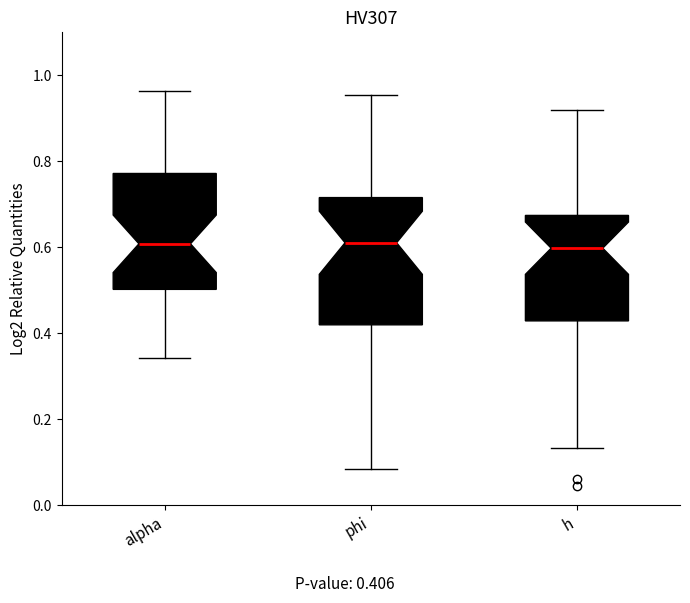

Reading left to right, read every box against the y-axis: the position of its median line, the range the box covers, and the ends of its whiskers. The values are not printed on the chart, so give them approximately, as read against the axis.

alpha: median 0.60, box 0.50 to 0.78, whiskers 0.34 to 0.96
phi: median 0.62, box 0.42 to 0.72, whiskers 0.08 to 0.96
h: median 0.60, box 0.42 to 0.68, whiskers 0.14 to 0.92